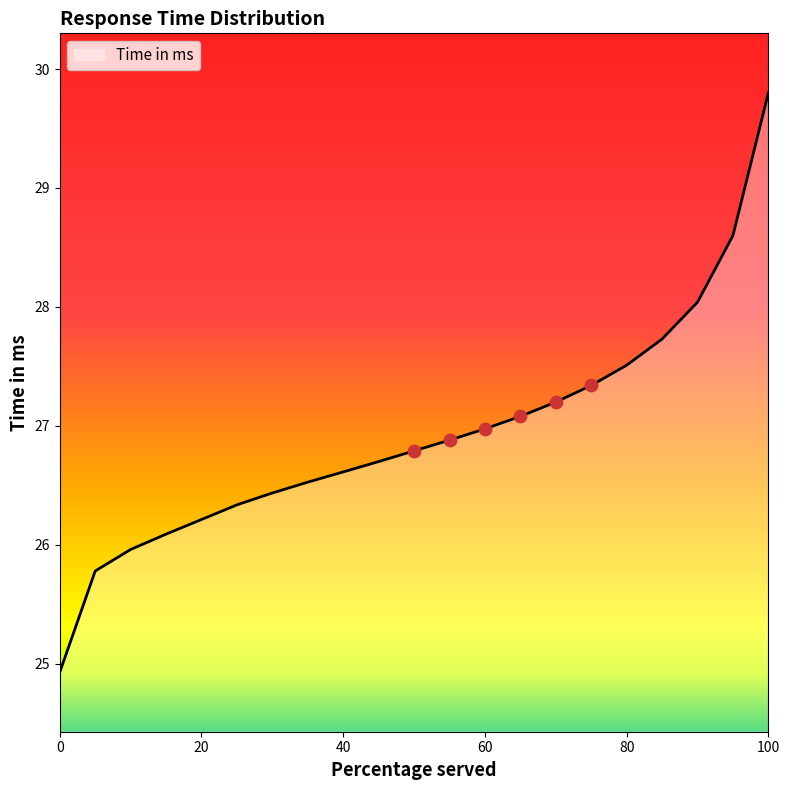

What is the difference between the maximum and minimum values?

4.9